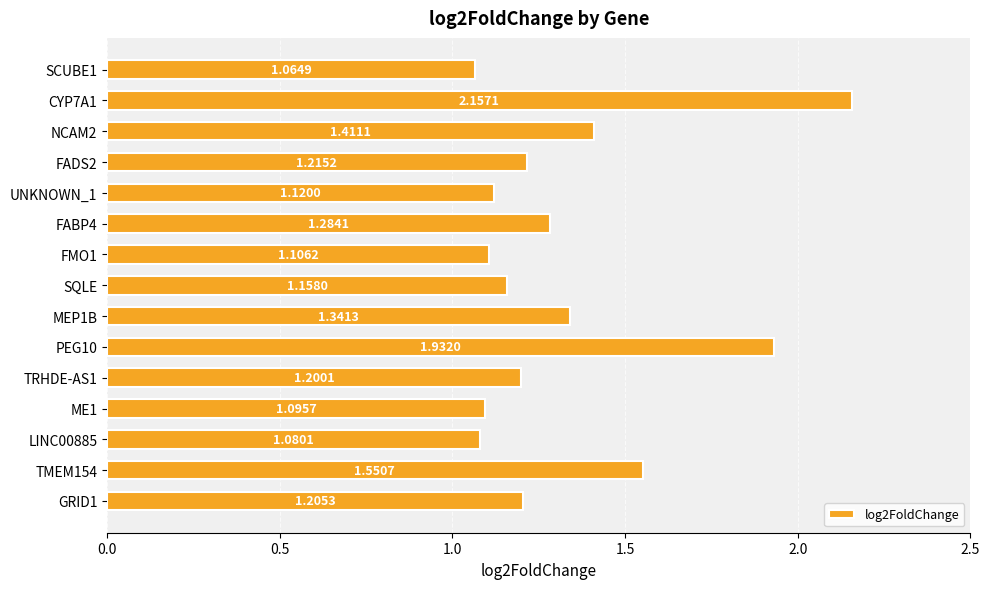

What is the difference between the second highest and second lowest values?

0.9